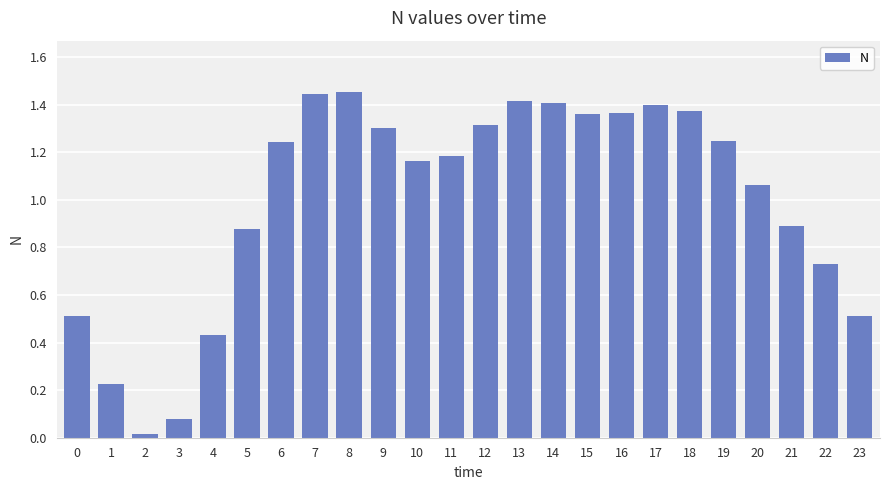

The value at 12 is 1.7. True or false?

False